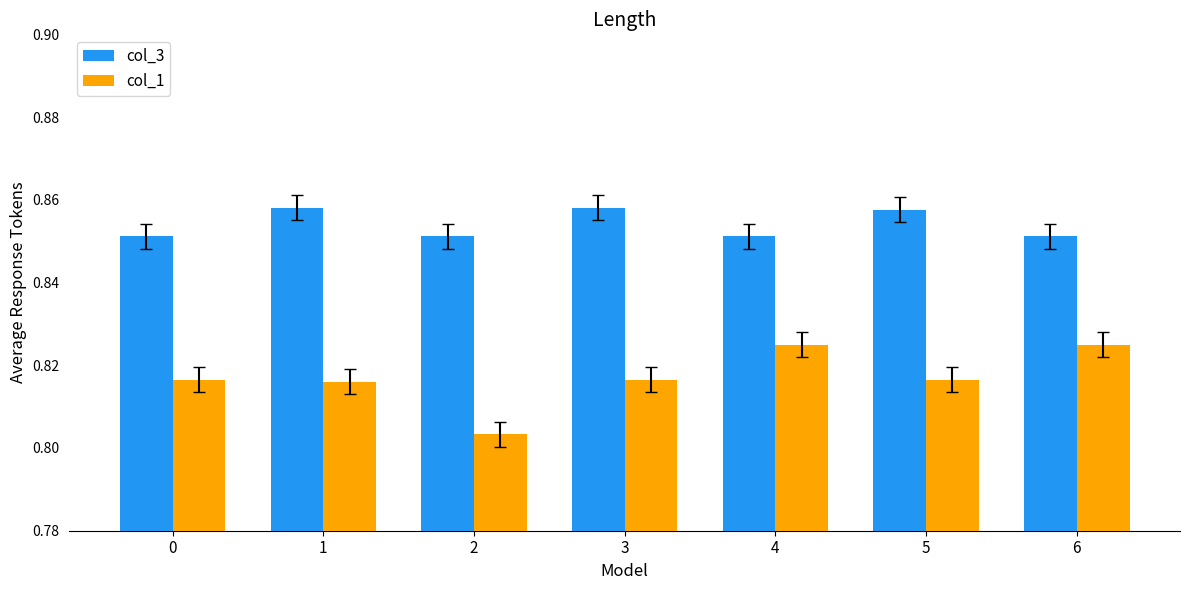

Is it true that col_1 equals 1.3 at 6?

False